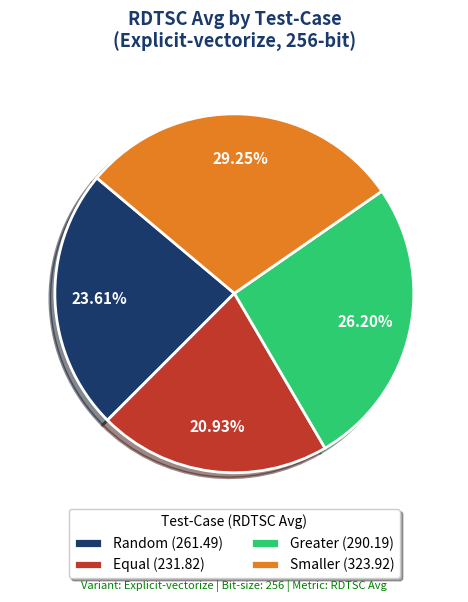

Which has a higher value, Greater (290.19) or Random (261.49)?

Greater (290.19)